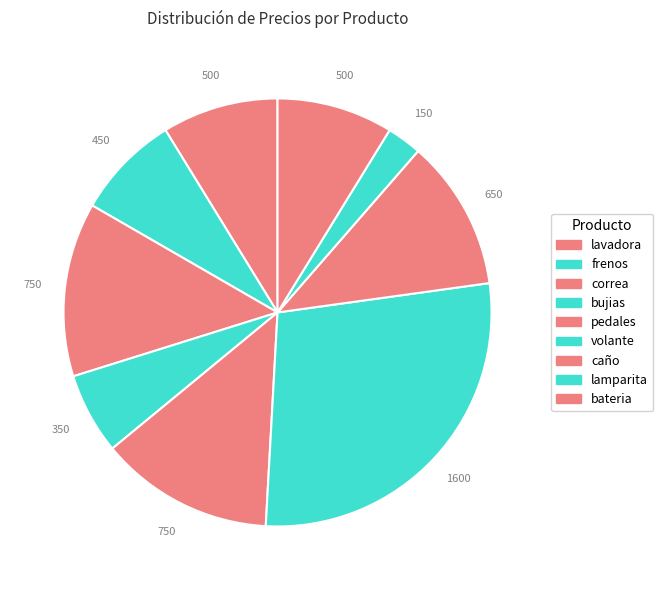

How many segments does this pie chart have?

9